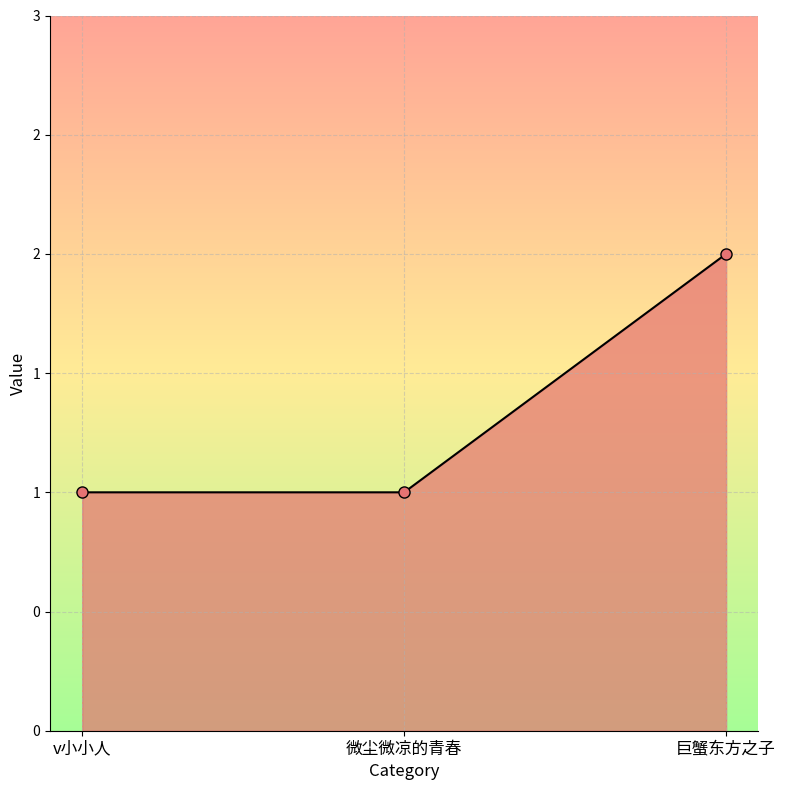

Is it true that the value at v小小人 is 1?

True